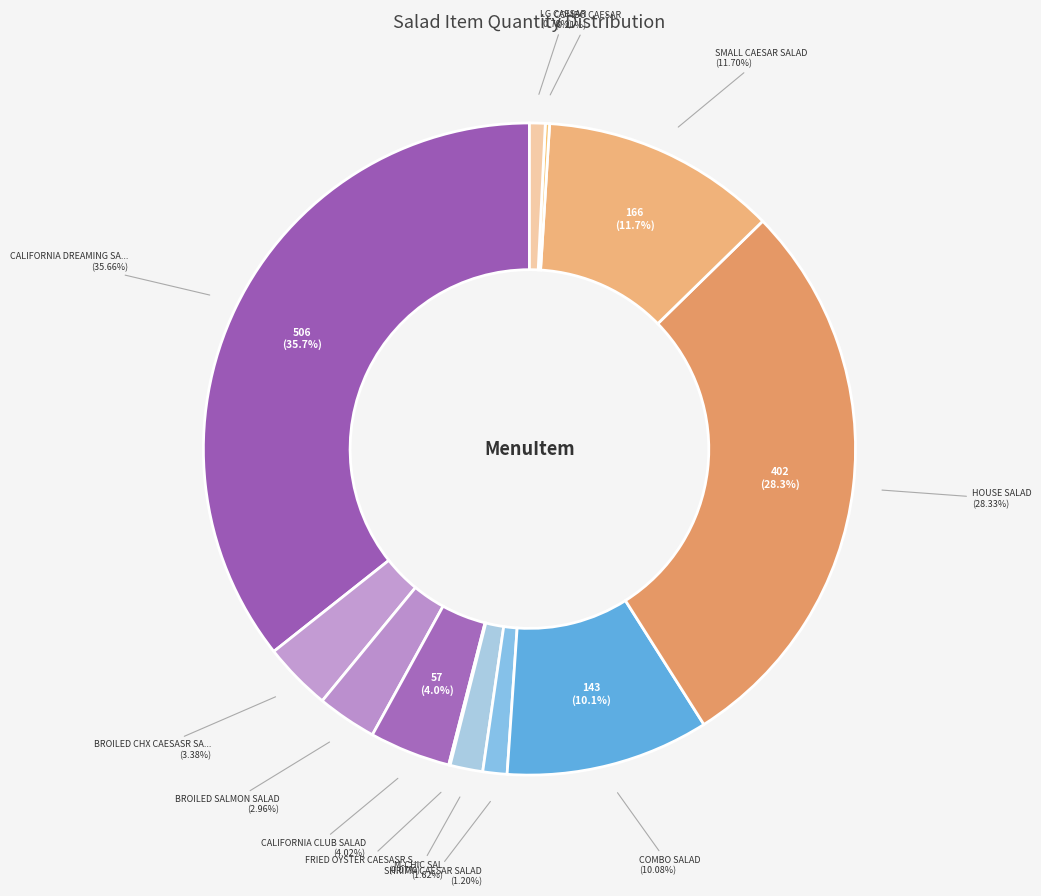

To the nearest percent, what is the difference between the largest and smallest slice percentages?

36%